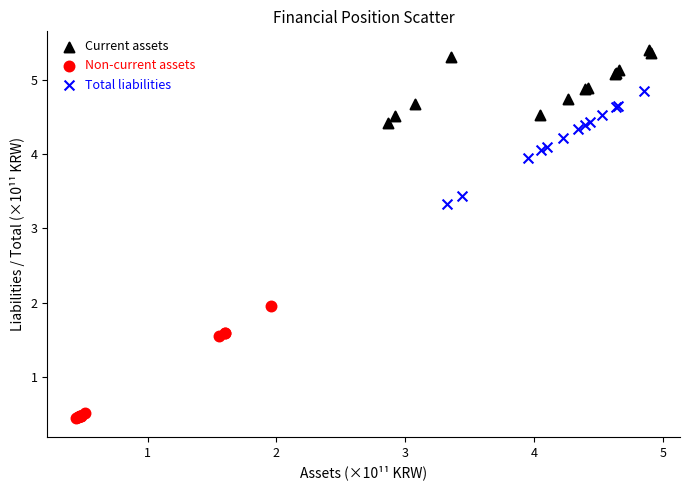

What are all the series names shown in the legend?

Current assets, Non-current assets, Total liabilities